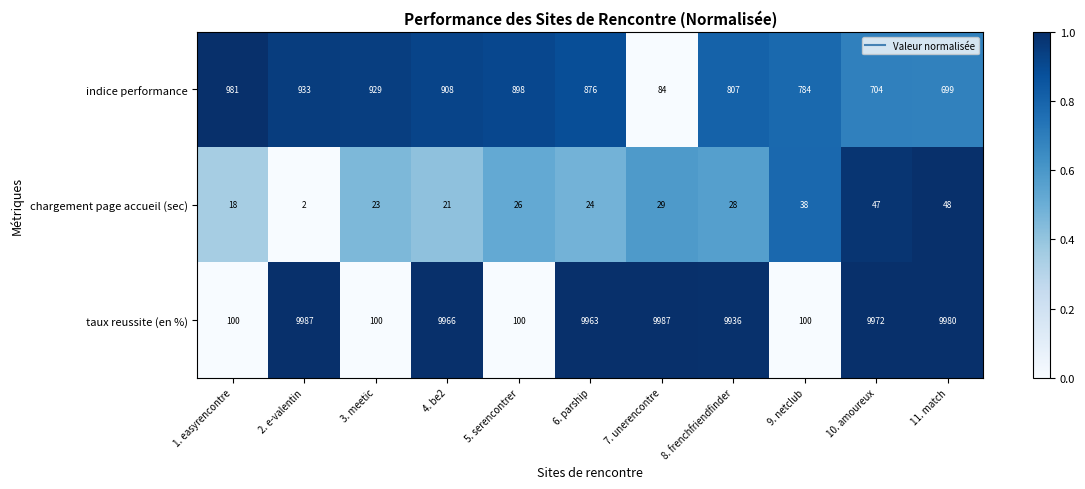

The indice performance series shows 202 at 8. frenchfriendfinder. True or false?

False